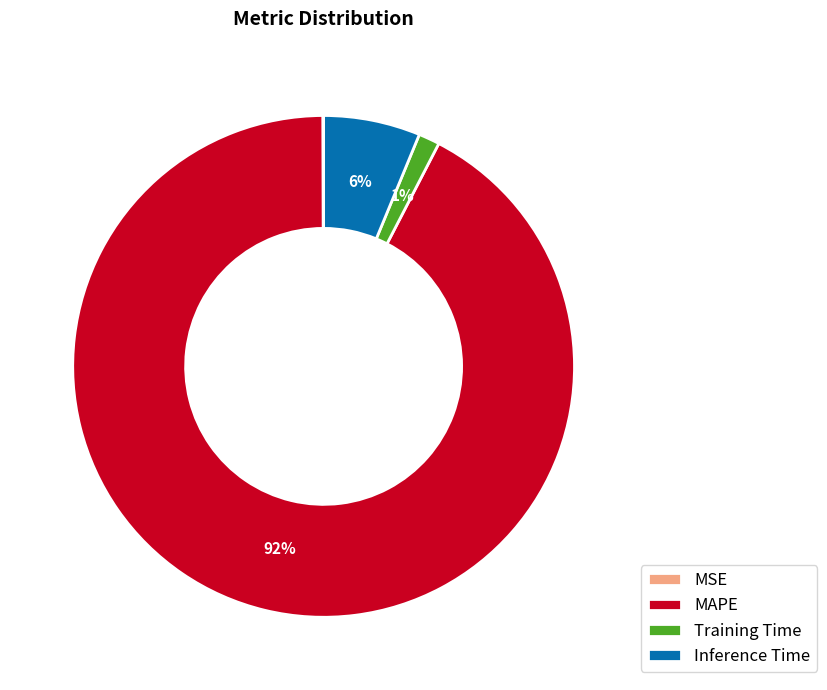

Is it true that Training Time is 1% of the pie?

True